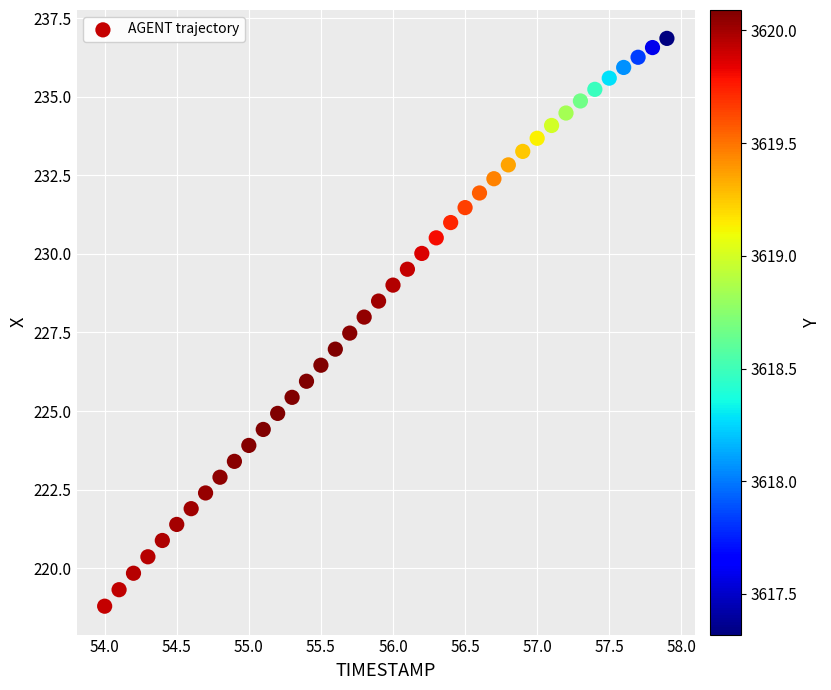

What is the range of Y values (max minus min)?

18.1